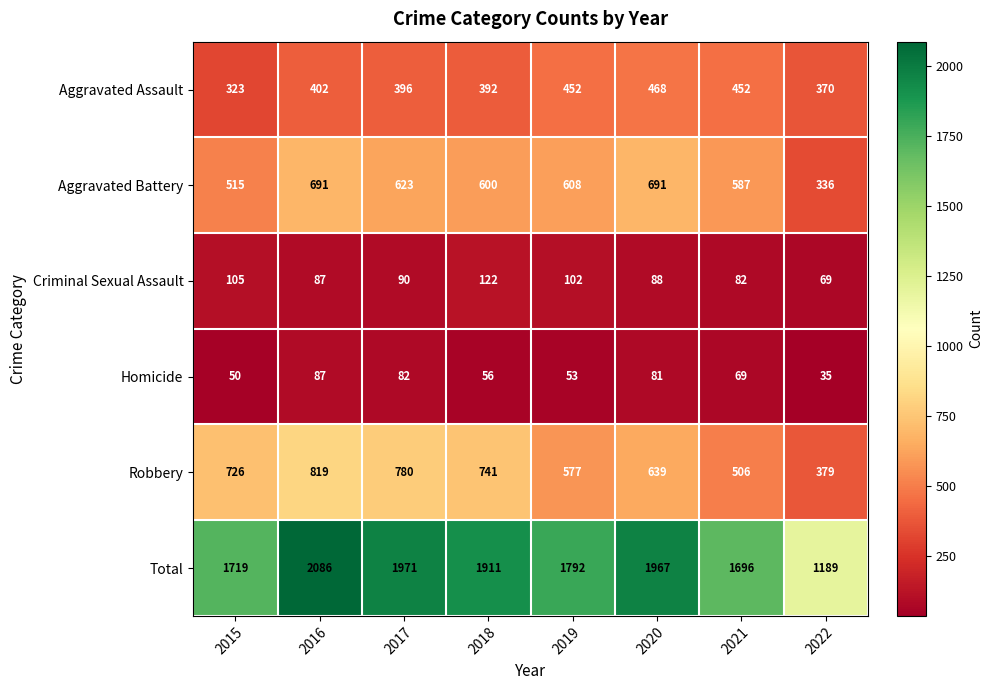

What is the average value of the Aggravated Battery series?

581